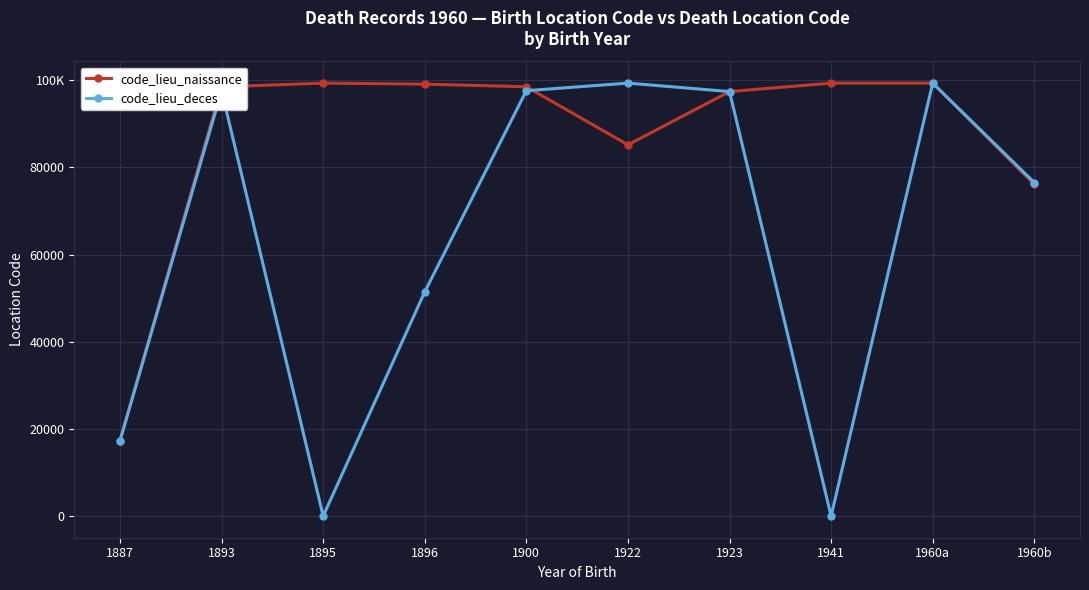

Does the chart have visible grid lines?

Yes